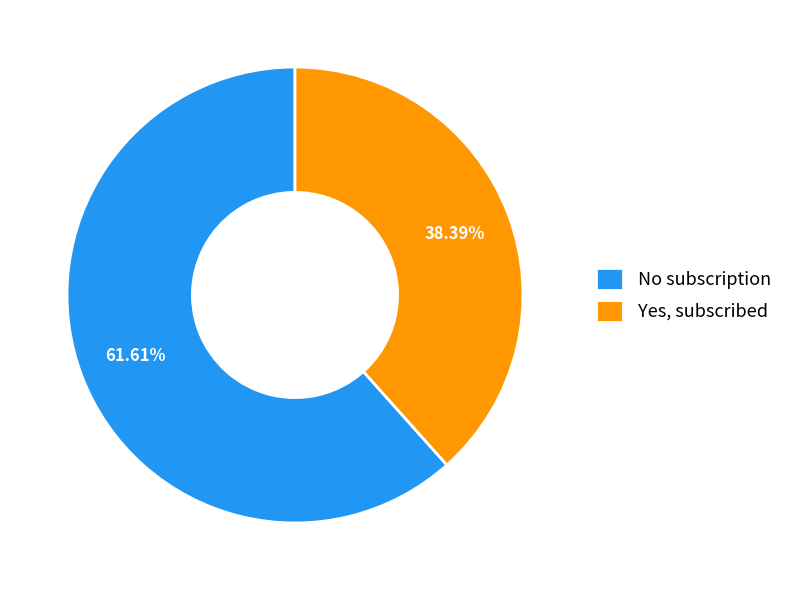

To the nearest percent, what is the difference between the largest and smallest slice percentages?

23%